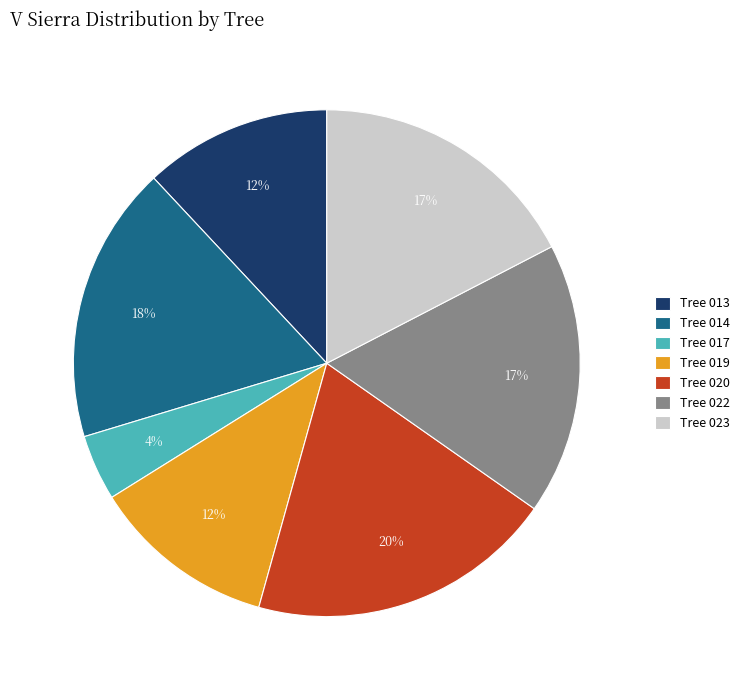

Combined, do Tree 022 and Tree 023 account for over 50%?

No